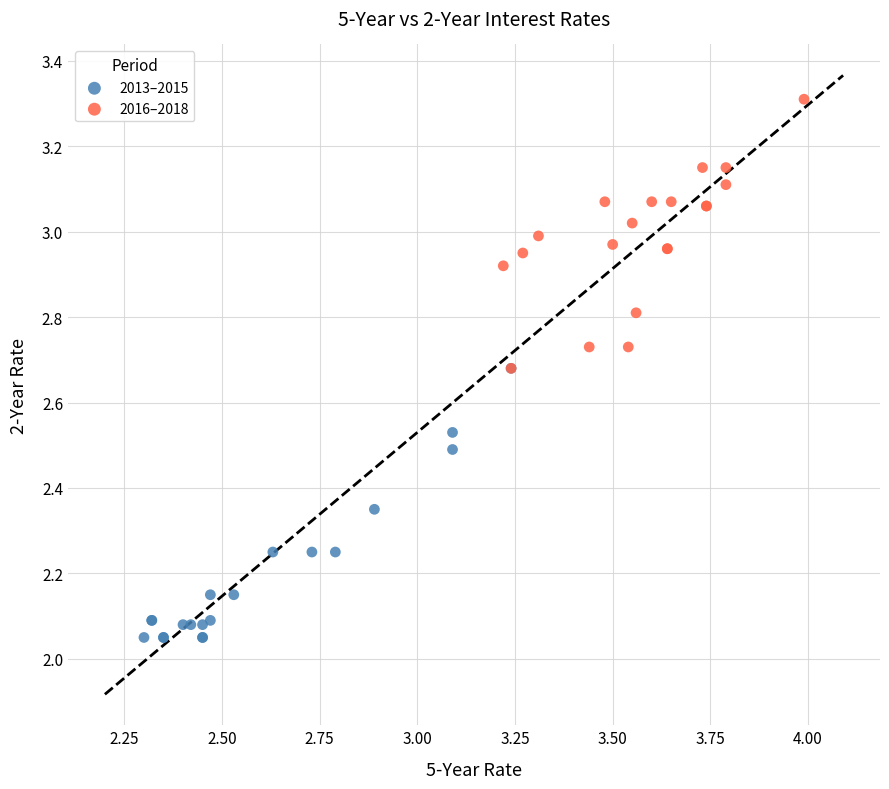

Which series reaches the minimum Y coordinate?

2013–2015